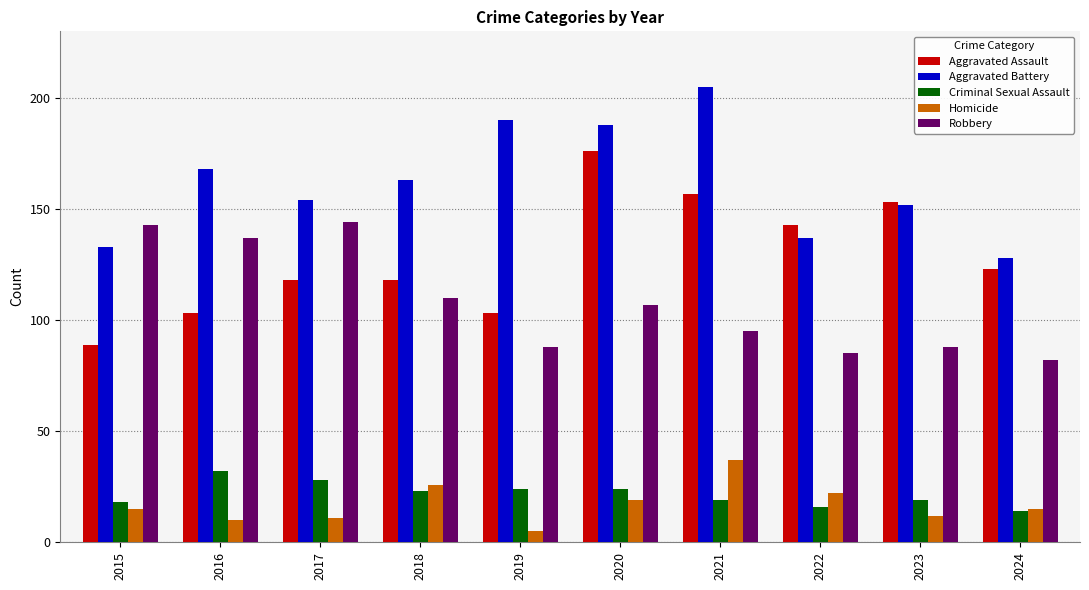

At which label does Robbery first exceed 107?

2015